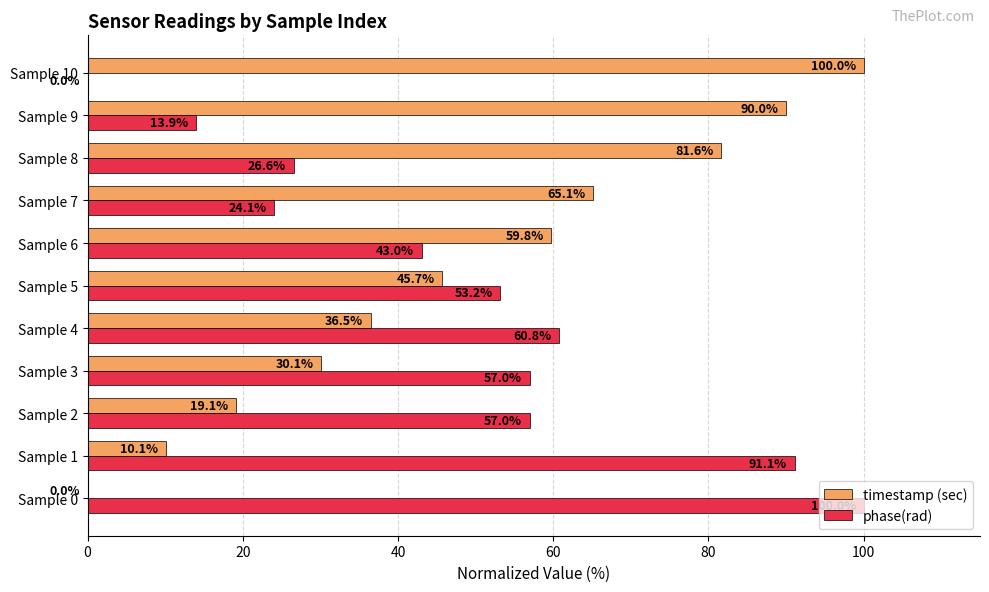

Is the value of timestamp (sec) at Sample 5 greater than the value of phase(rad) at Sample 3?

No